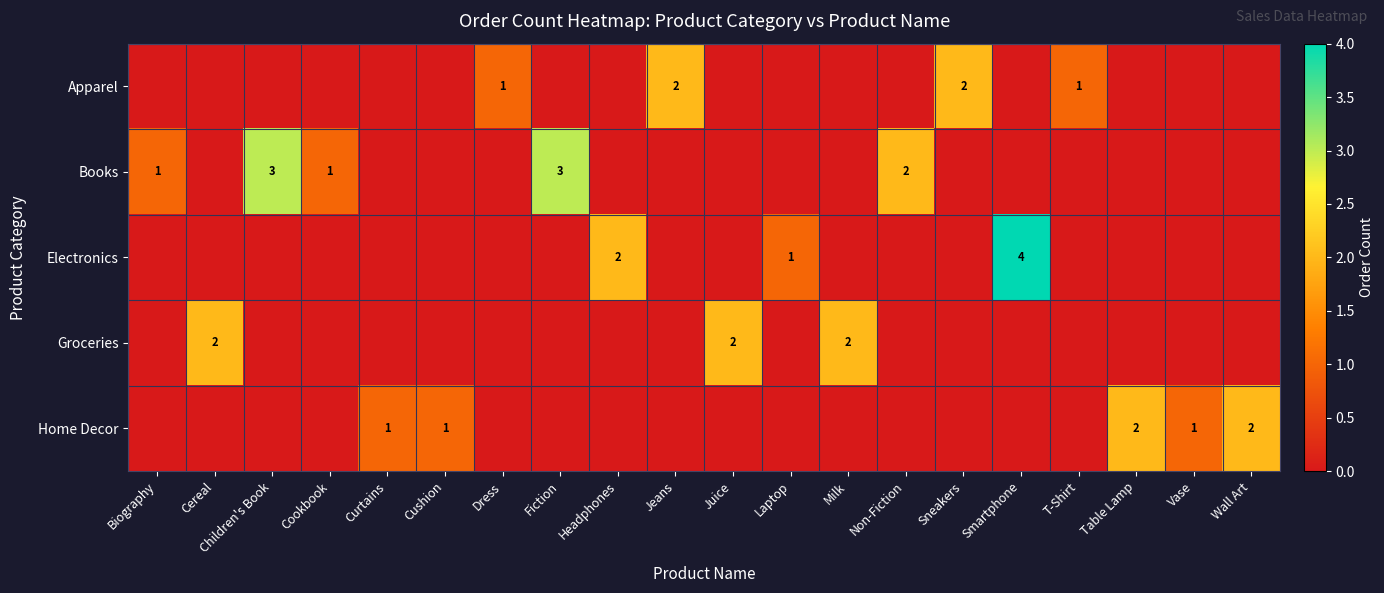

Which label corresponds to the smallest value in the chart?

Biography